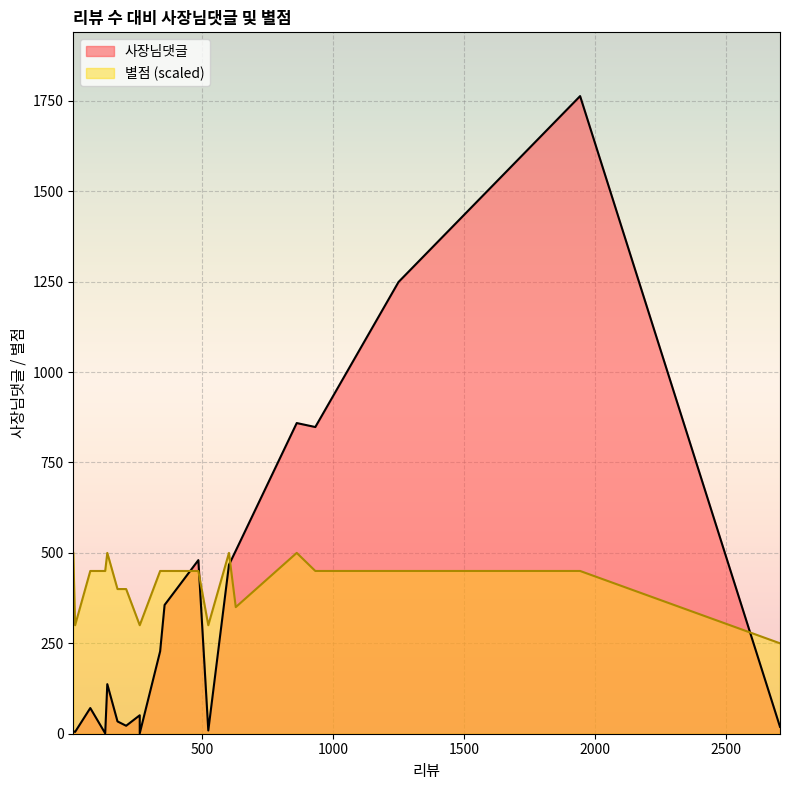

Count the number of data series in this chart.

2